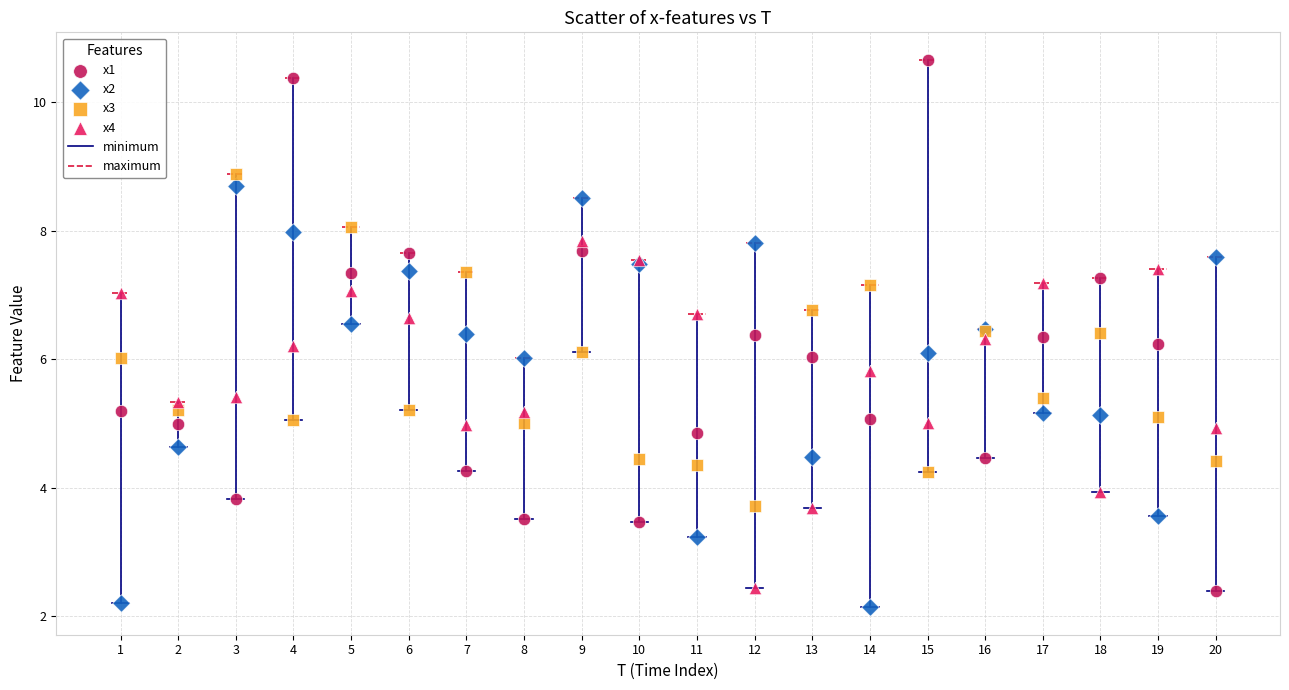

What is the X range (max minus min) for the scatter plot?

19.0